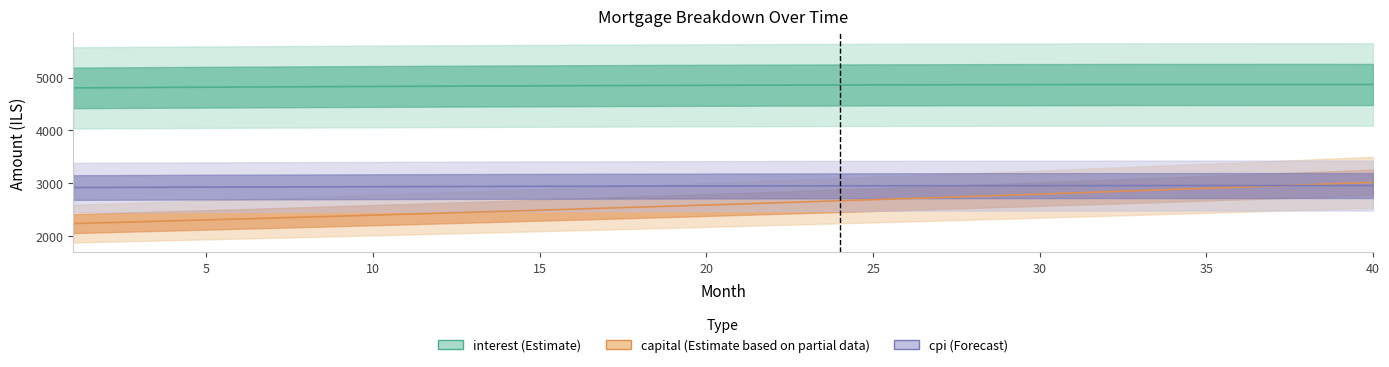

List the series in order of their overall mean, highest first.

interest, cpi, capital